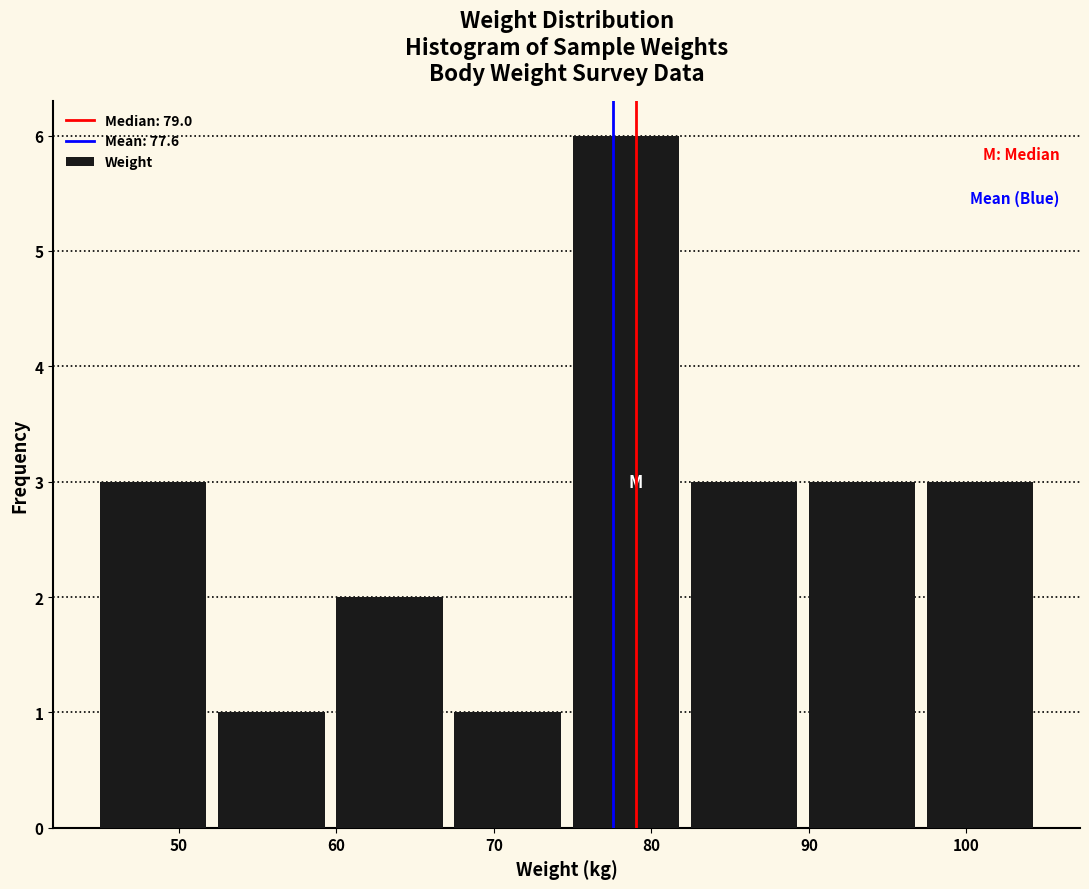

Reading left to right, transcribe this chart: for each bar, give the range it covers on the x-axis and its height. Neither the bar edges nor the heights are printed on the chart, so give them approximately, as read against the axes.

45.0 to 52.5: 3
52.5 to 60.0: 1
60.0 to 67.5: 2
67.5 to 75.0: 1
75.0 to 82.5: 6
82.5 to 90.0: 3
90.0 to 97.5: 3
97.5 to 105.0: 3